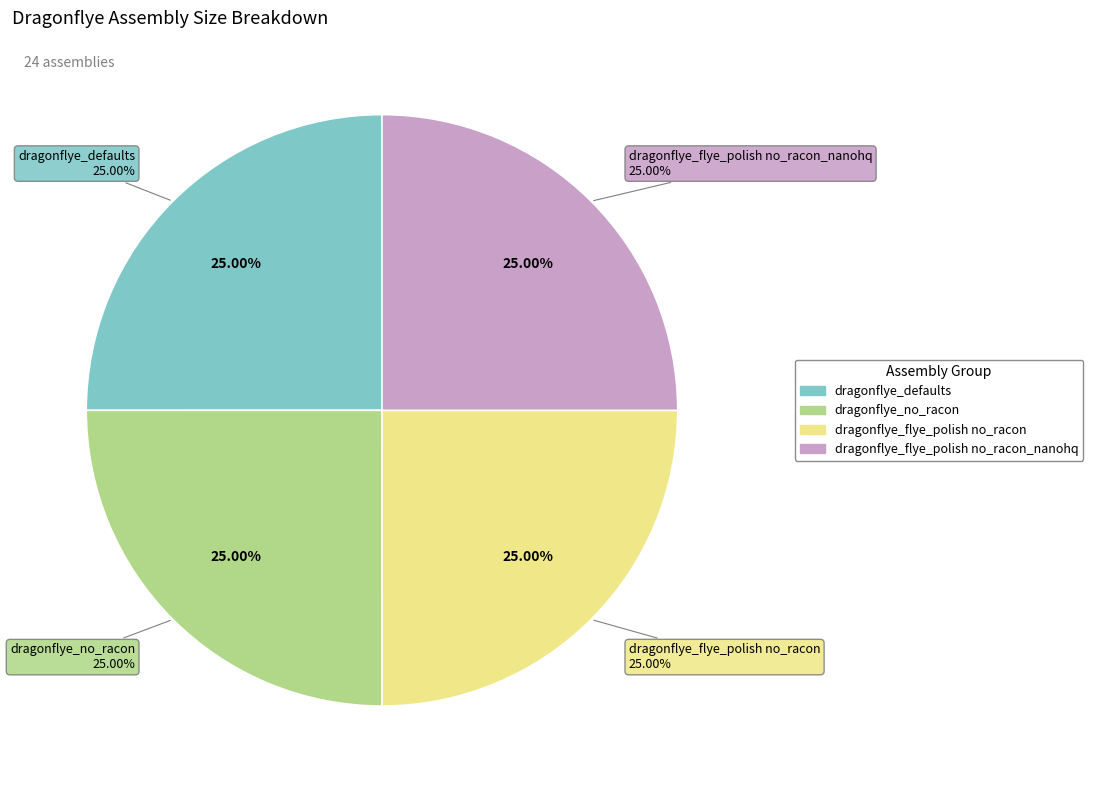

Rank the series by their maximum value, from lowest to highest.

flye_polish_no_racon_nanohq, flye_polish_no_racon, defaults, no_racon